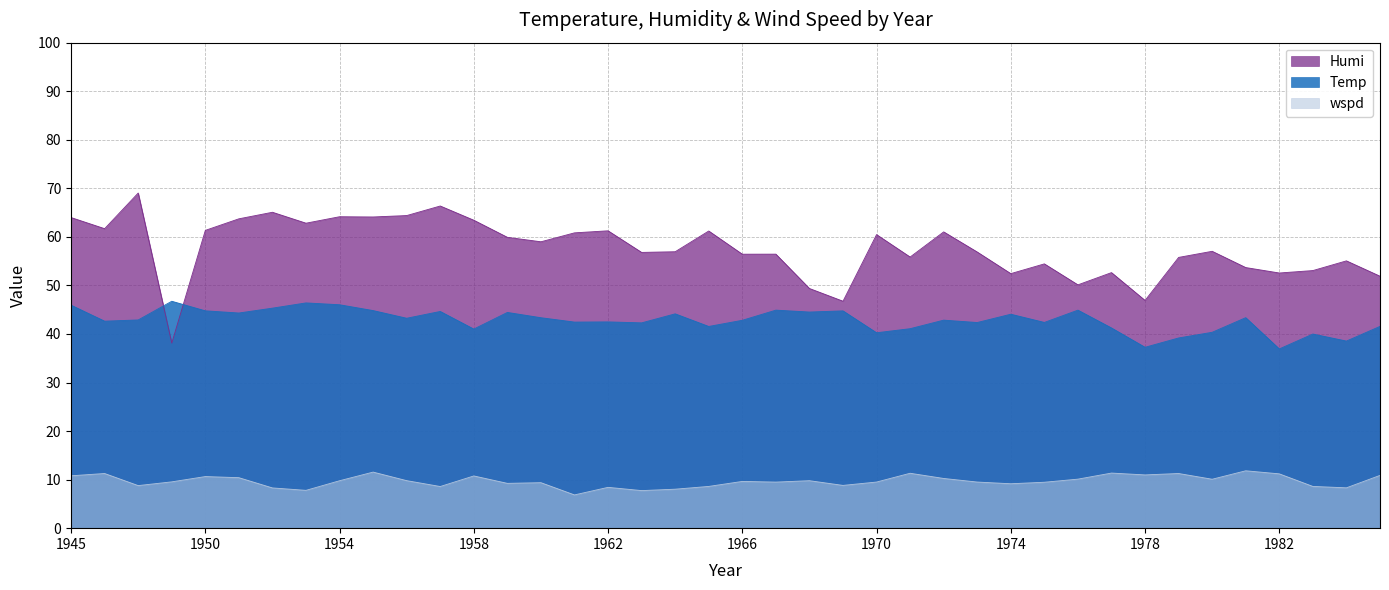

The value of Humi at 1961 is 96.1. True or false?

False